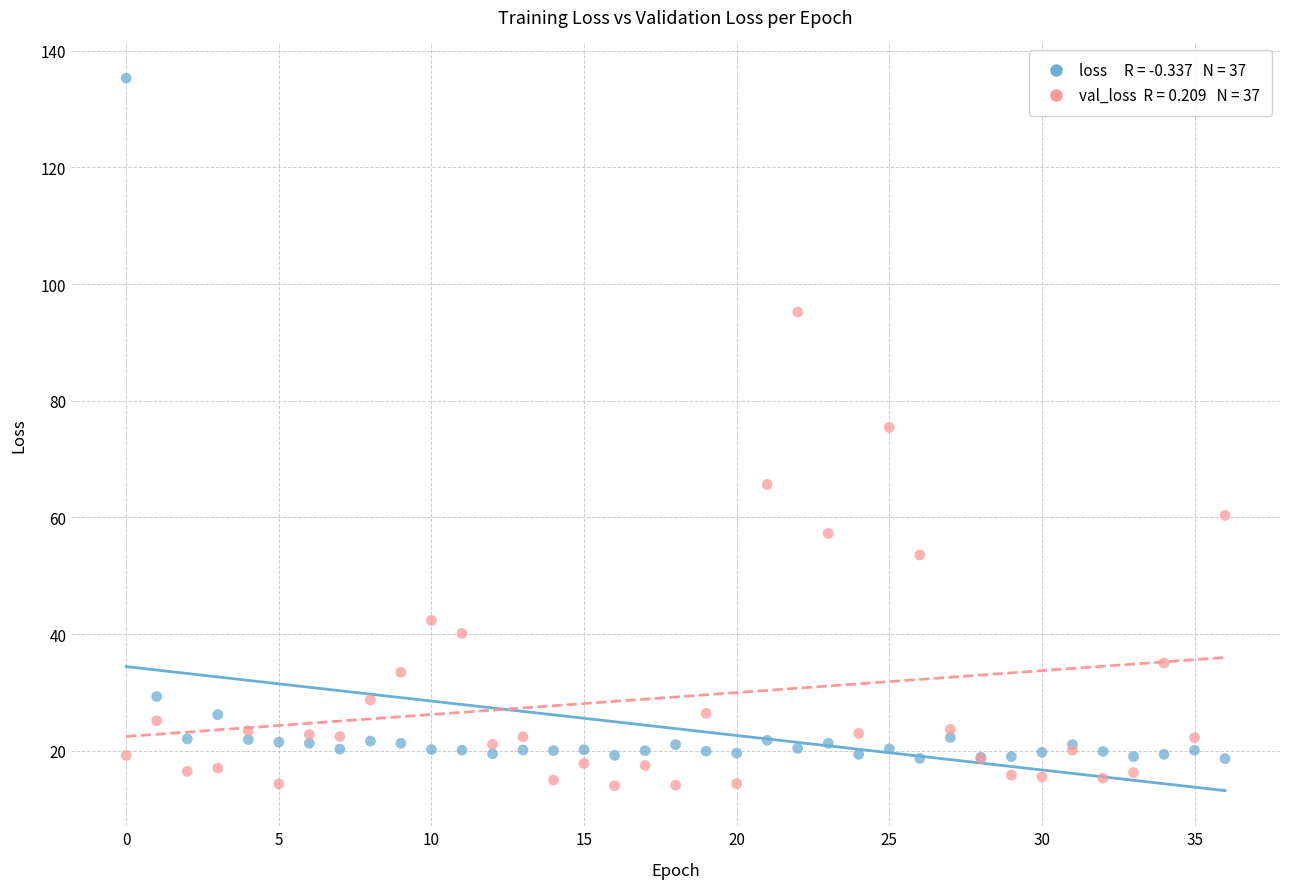

Across all series, what Y value is closest to 74?

75.4